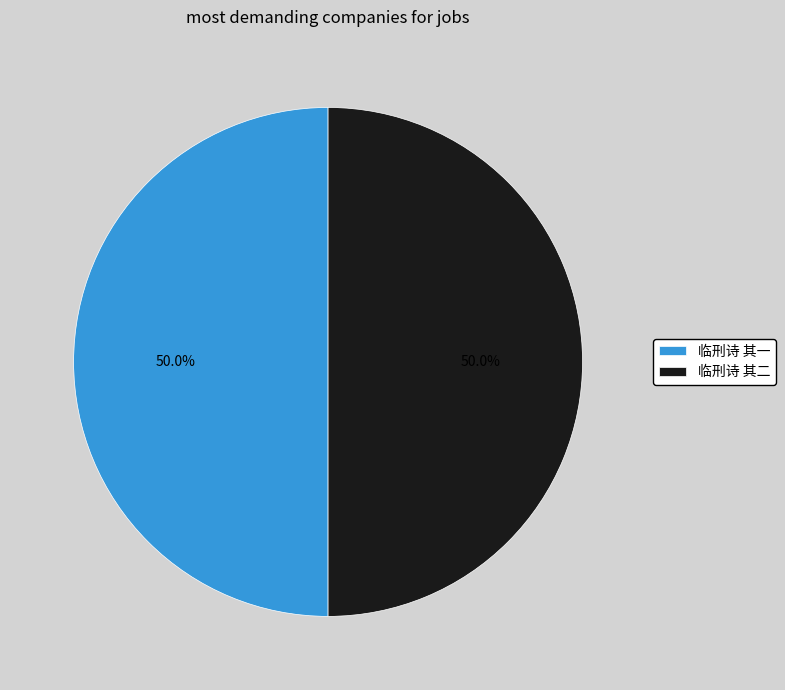

What is the ratio of the value at 临刑诗 其一 to the value at 临刑诗 其二?

1.0